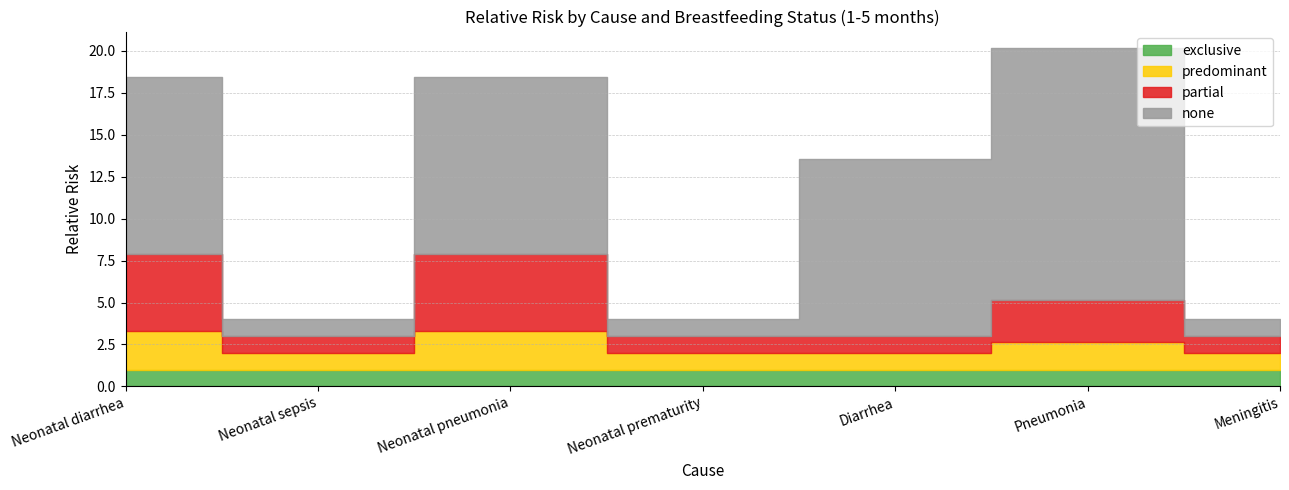

Rank the series by their maximum value, from highest to lowest.

none, partial, predominant, exclusive